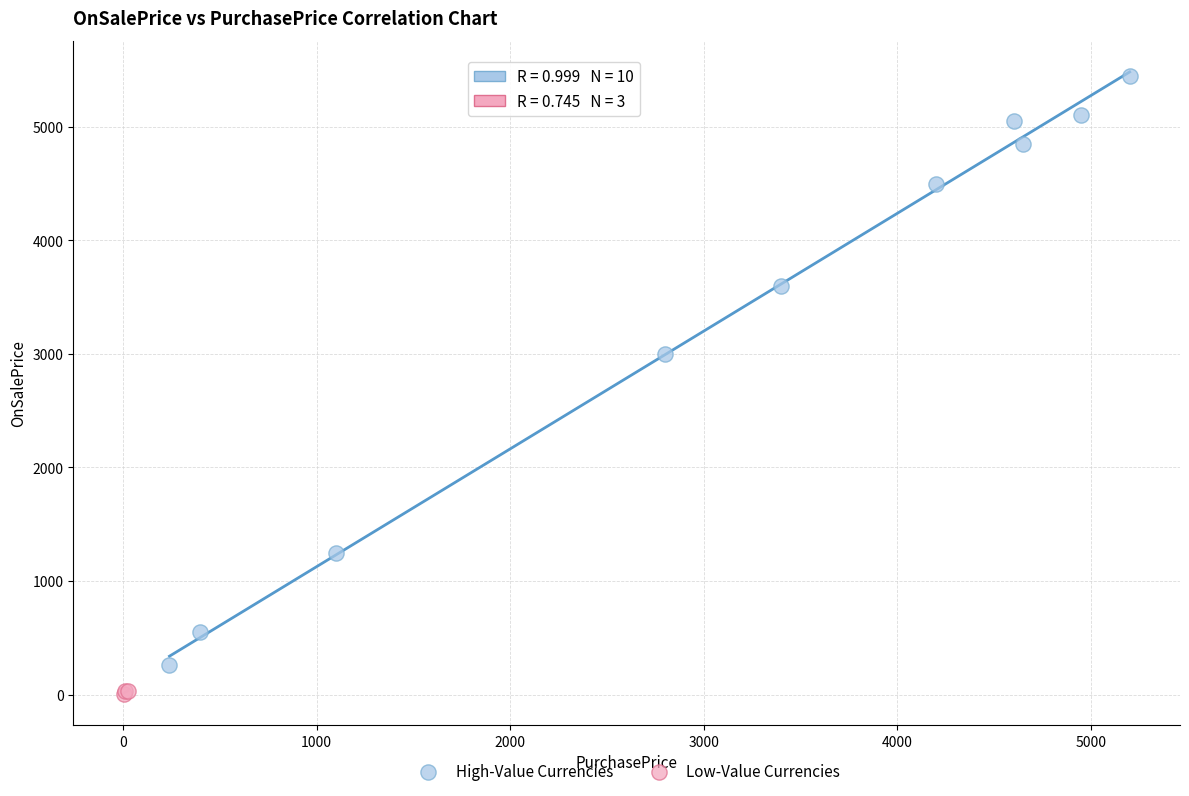

Which series contains the highest Y value?

High-Value Currencies